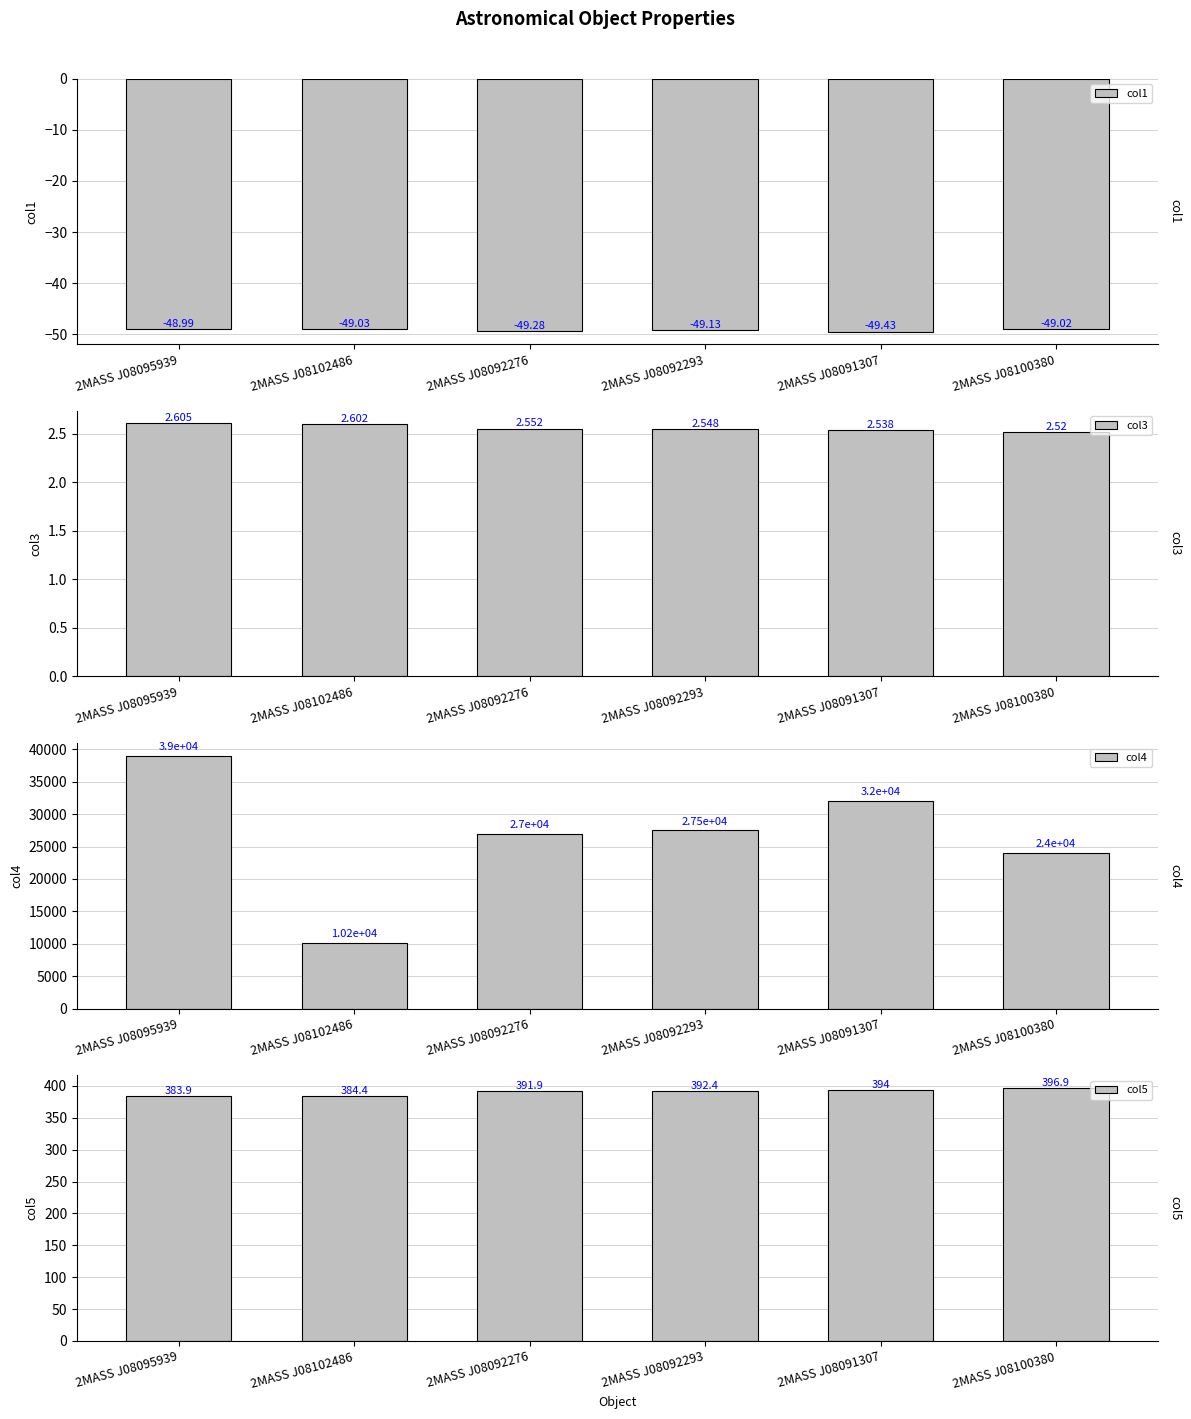

Rank the series by their maximum value, from lowest to highest.

col1, col3, col5, col4